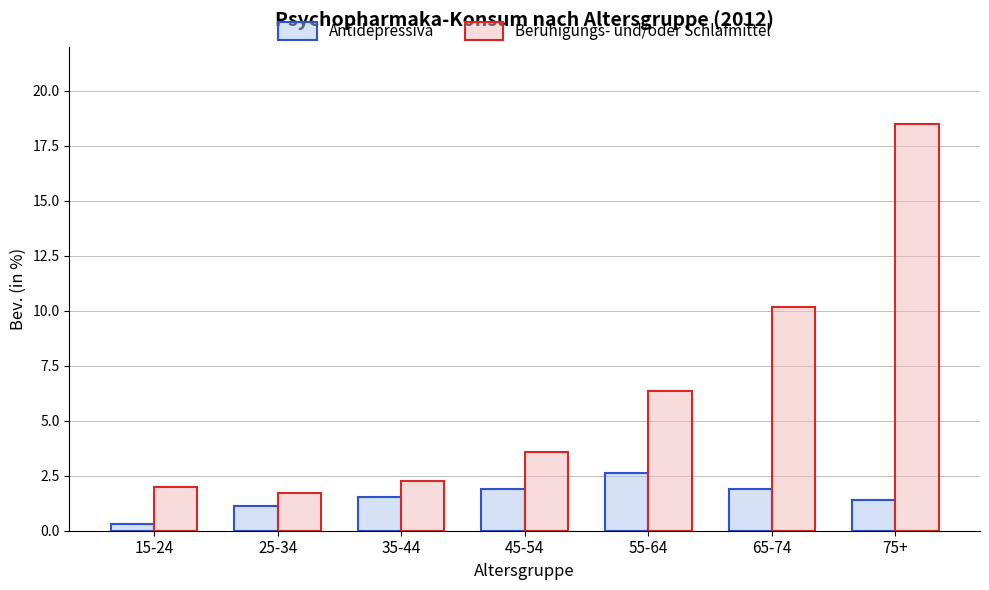

What is the label of the 6th bar from the right?

25-34